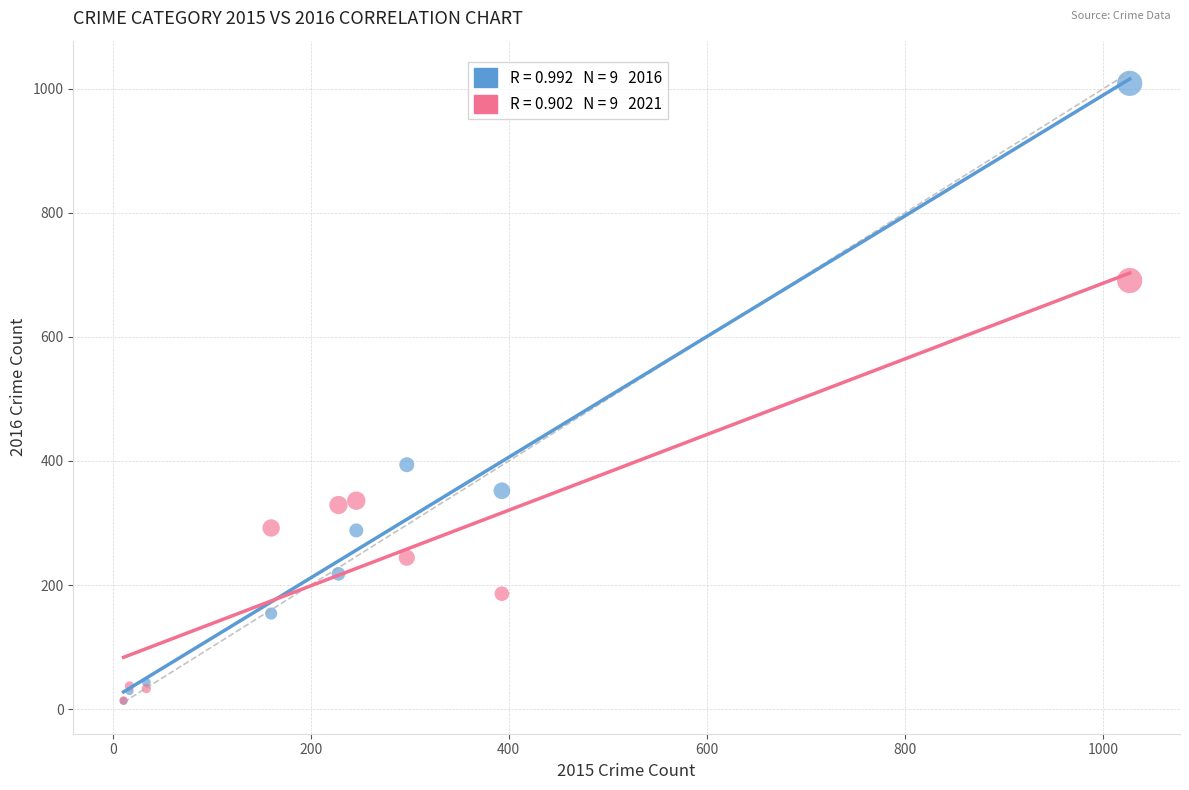

Across all series, what Y value is closest to 511?

394